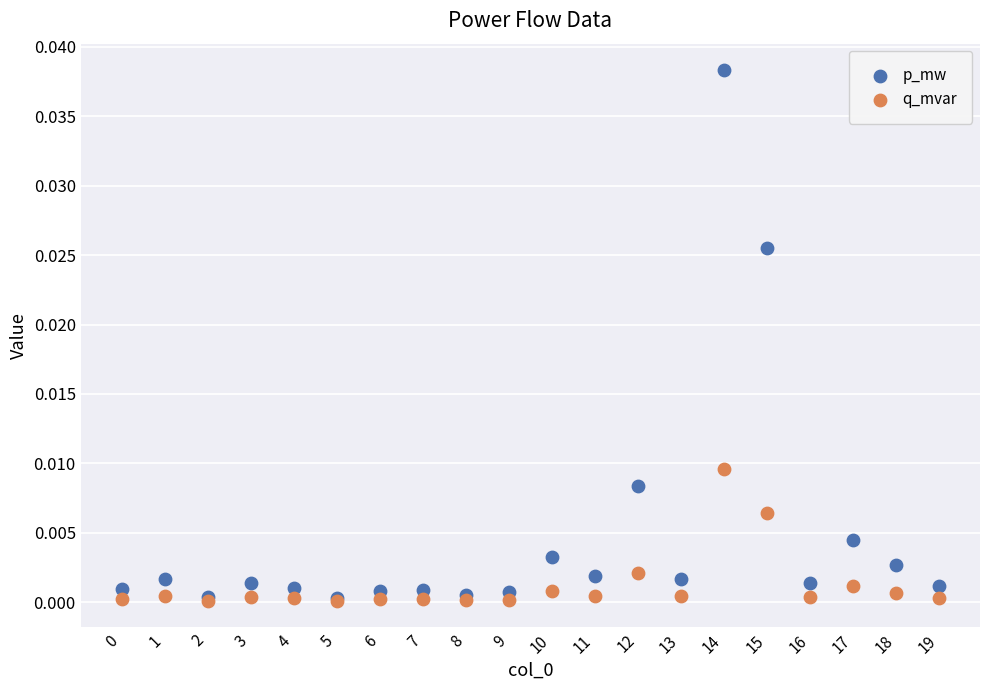

What are all the series names shown in the legend?

p_mw, q_mvar